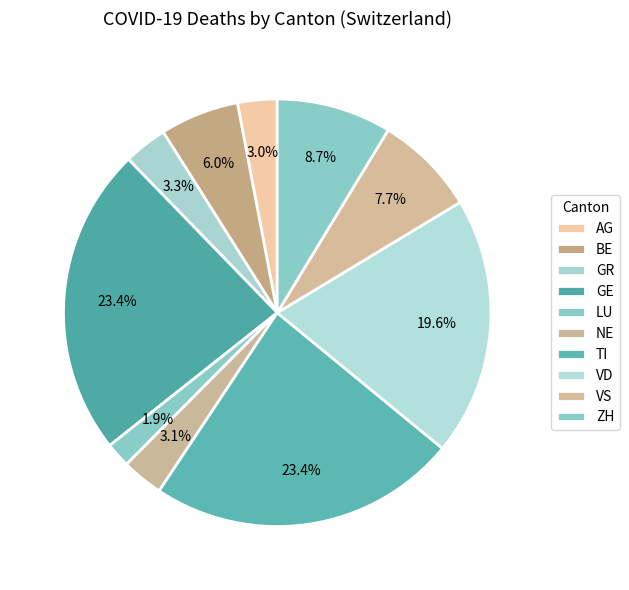

How many segments does this pie chart have?

10